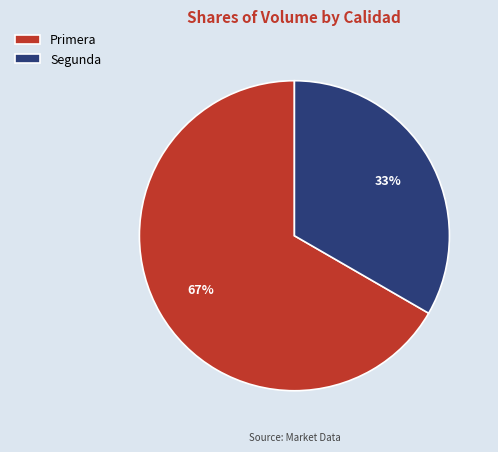

To the nearest percent, what is the average slice percentage?

50%